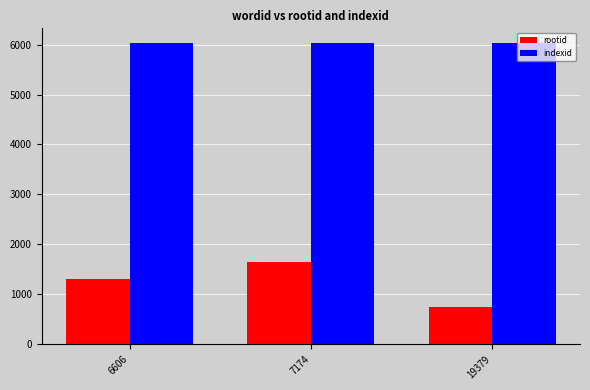

The rootid series shows 1297 at 6606. True or false?

True